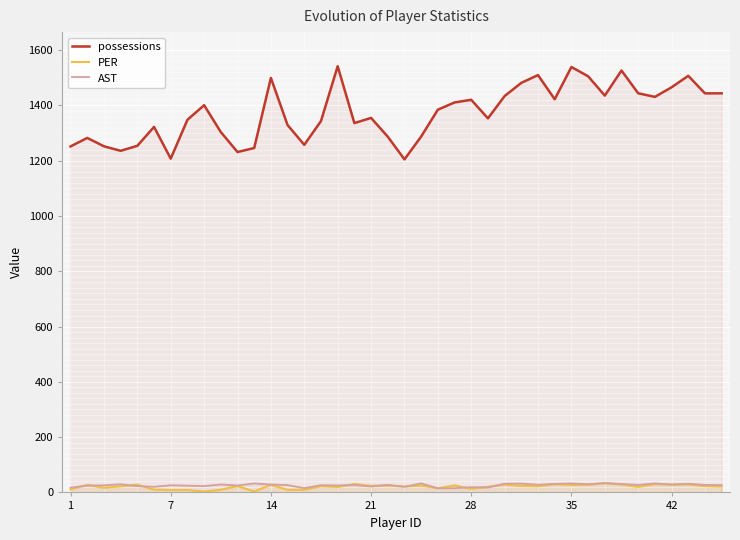

True or false: AST and possessions cross at least once.

False